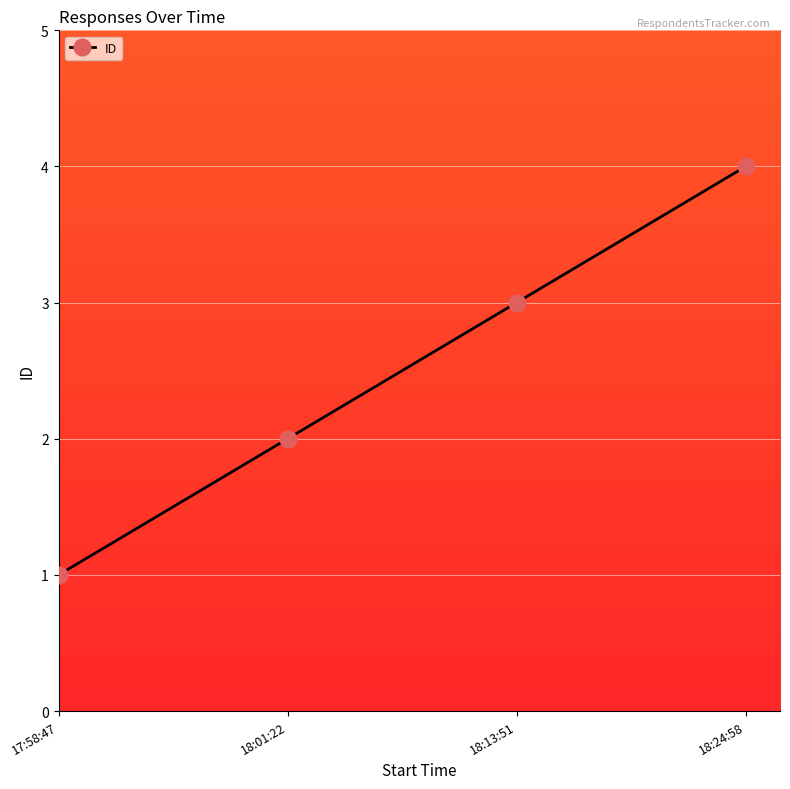

Where is the data nearest to the value 2?

18:01:22